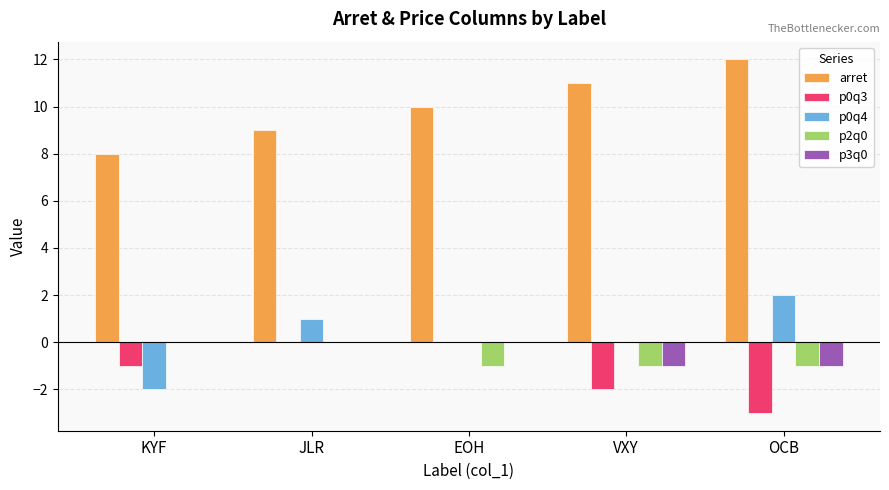

What is the greatest value displayed?

12